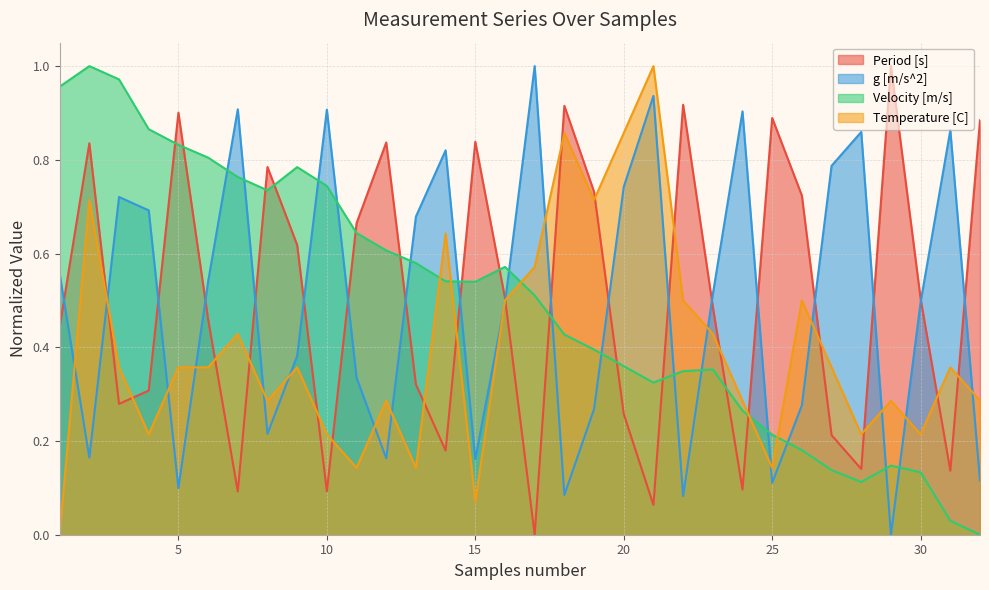

In Temperature [C], how many points are lower than both neighbors (excluding endpoints)?

9